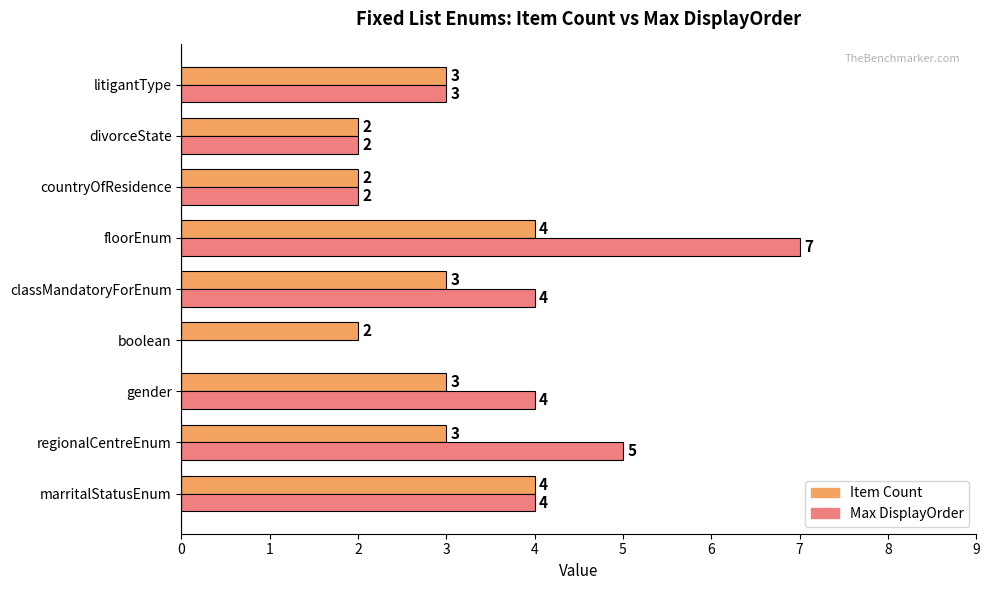

The value of Item Count at divorceState is 1. True or false?

False